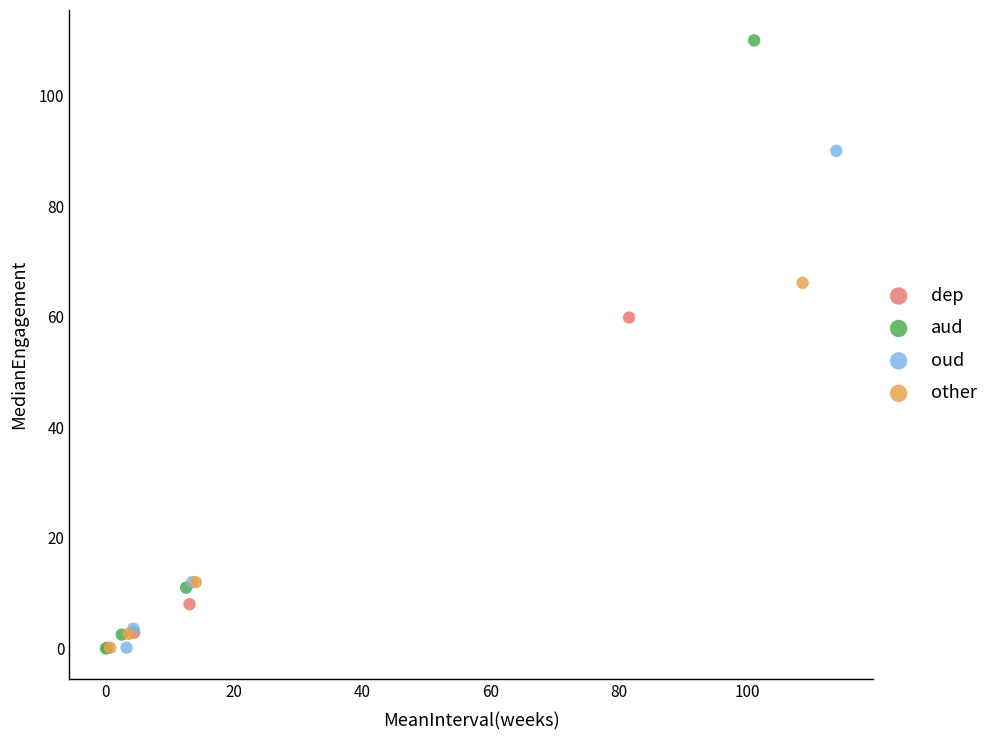

Which series reaches the maximum Y coordinate?

aud